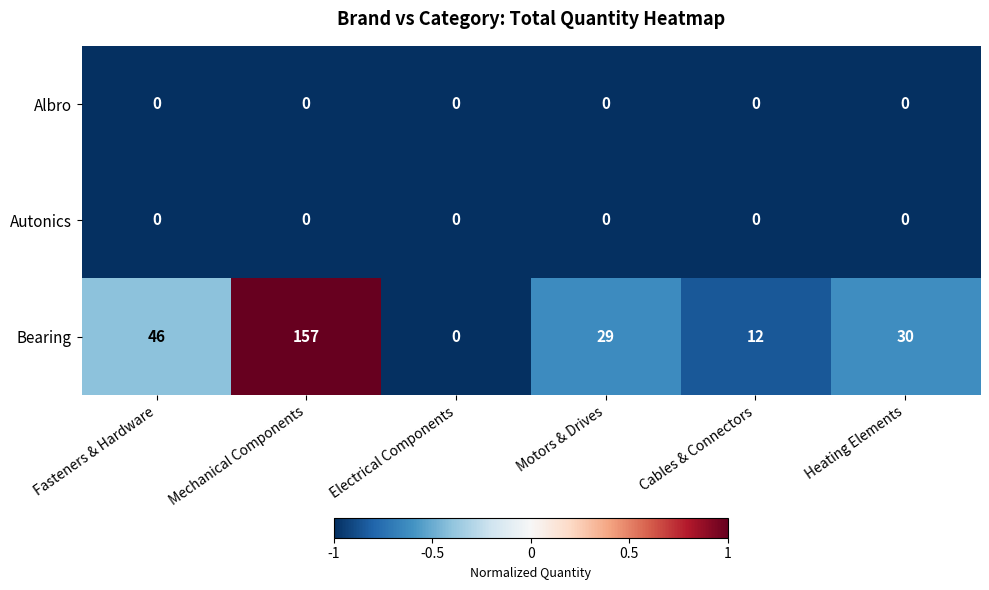

Reading left to right, what are all the values shown in this chart?

Albro: Fasteners & Hardware=0	Mechanical Components=0	Electrical Components=0	Motors & Drives=0	Cables & Connectors=0	Heating Elements=0
Autonics: Fasteners & Hardware=0	Mechanical Components=0	Electrical Components=0	Motors & Drives=0	Cables & Connectors=0	Heating Elements=0
Bearing: Fasteners & Hardware=46	Mechanical Components=157	Electrical Components=0	Motors & Drives=29	Cables & Connectors=12	Heating Elements=30